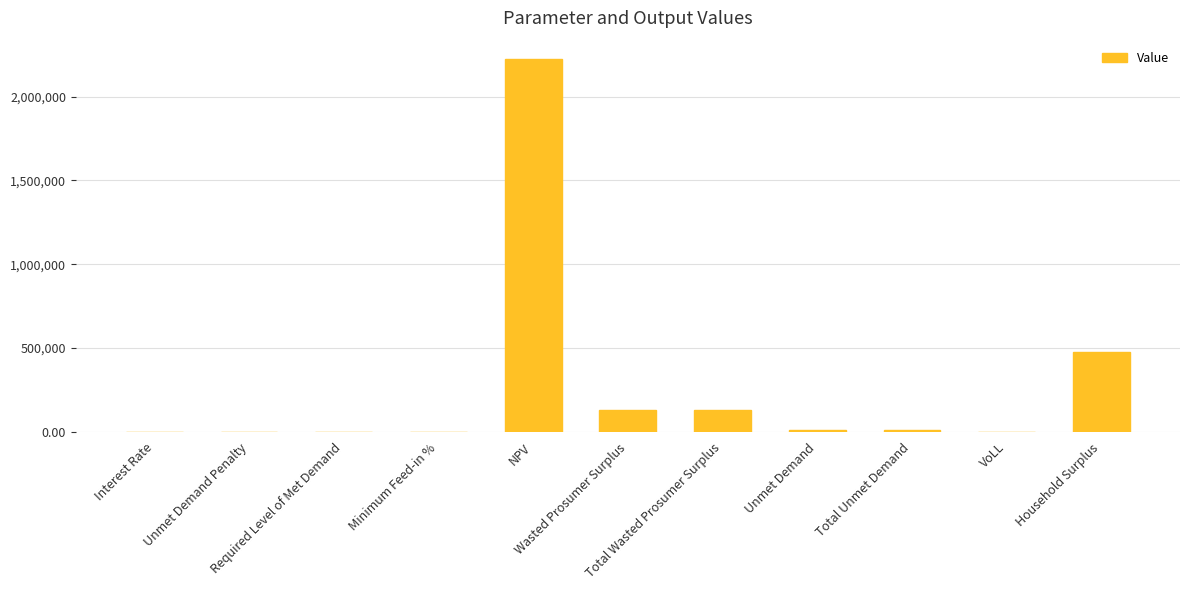

Are the bars horizontal?

No